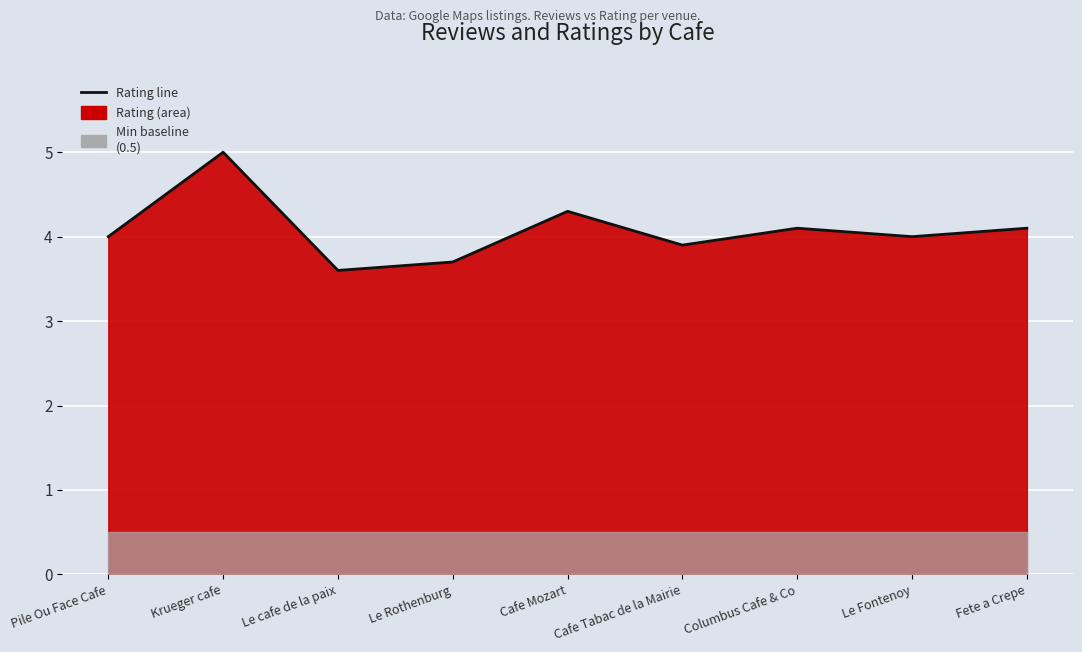

What is the change in value from Le Rothenburg to Fete a Crepe?

+0.4